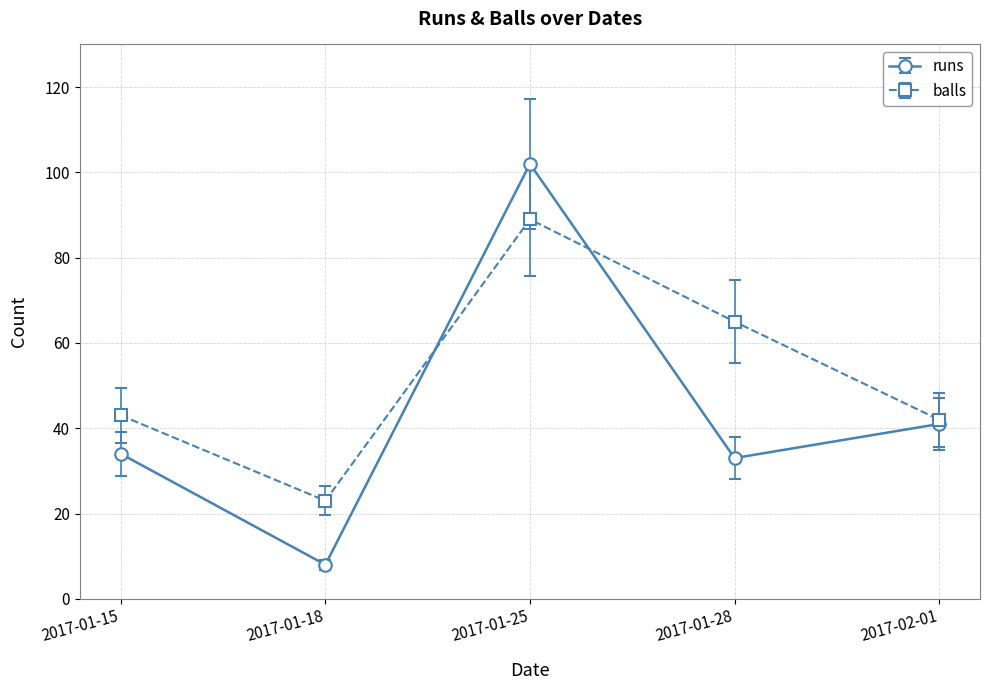

In balls, how many points are higher than both neighbors (excluding endpoints)?

1